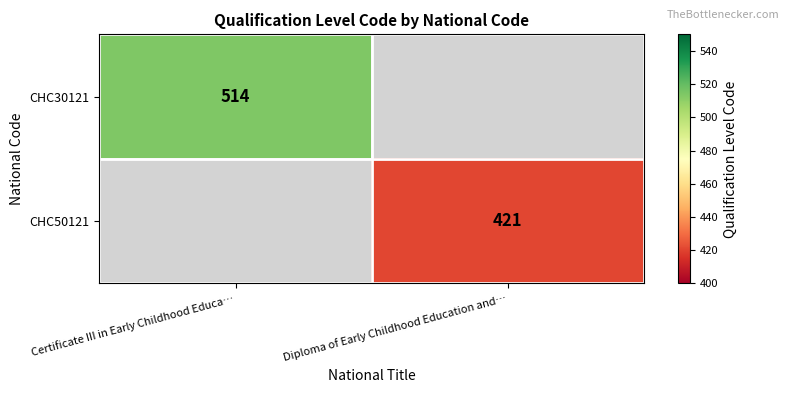

The value of CHC50121 at Diploma of Early Childhood Education and… is 656. True or false?

False